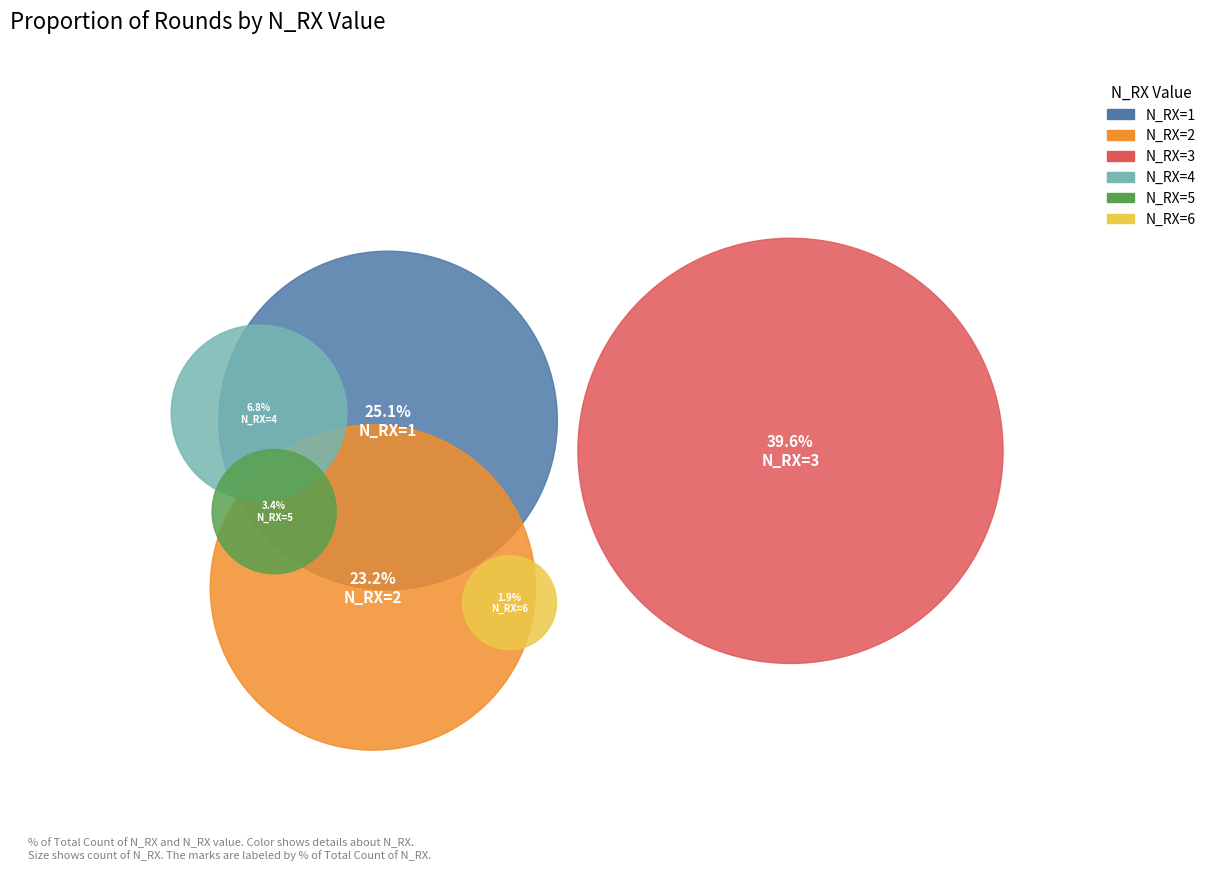

How much of the chart is everything except N_RX=2?

76.8%